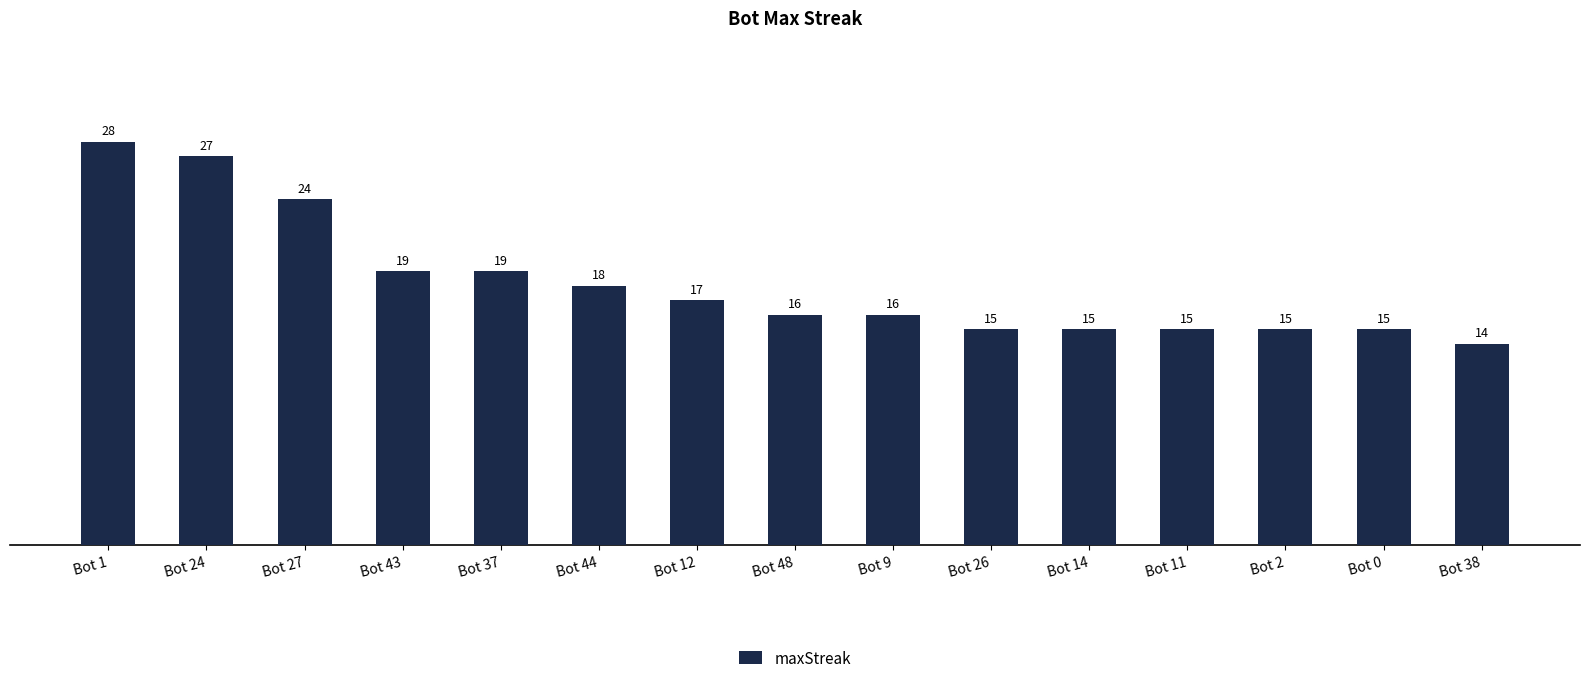

Where does the data first go above 16?

Bot 1